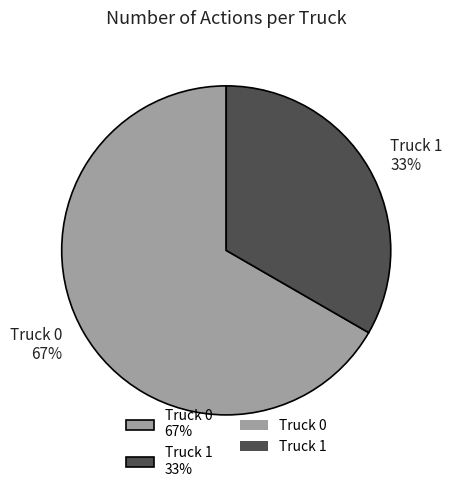

Is it true that Truck 0 is 59% of the pie?

False